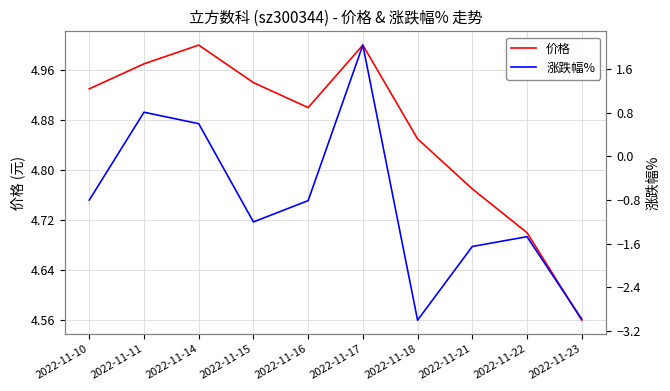

Which series has the largest total across all categories?

价格